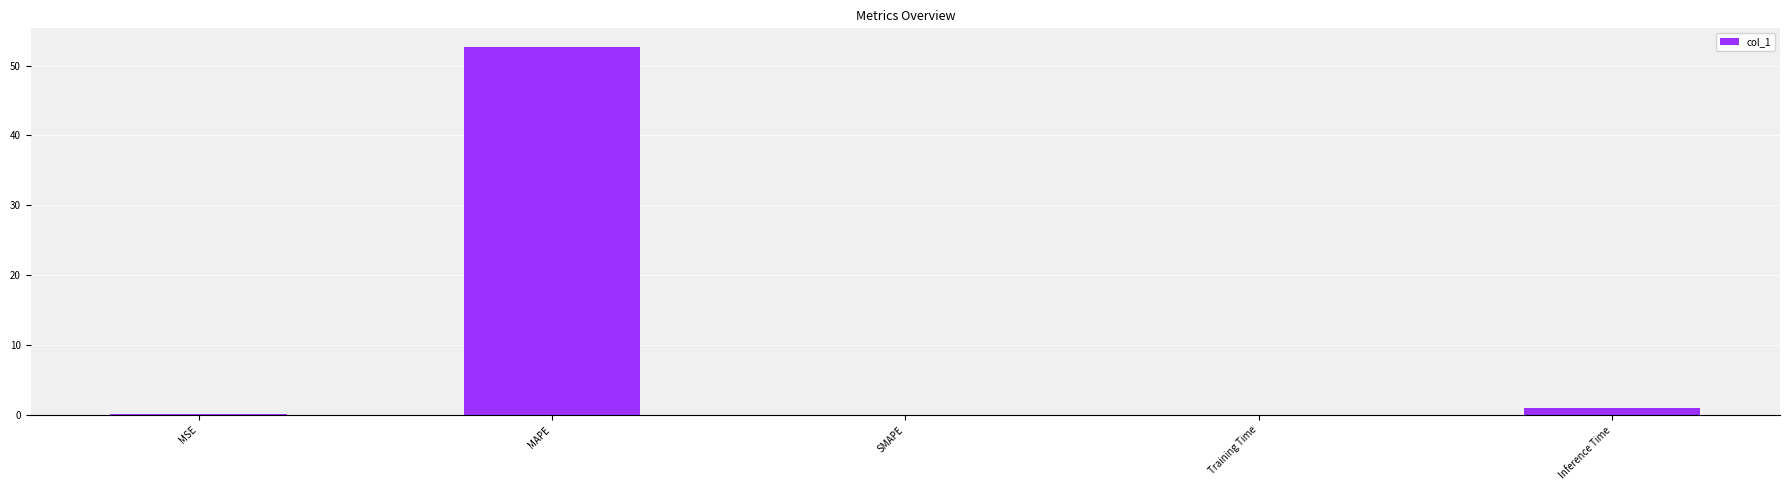

What is the sum of all values?

53.9